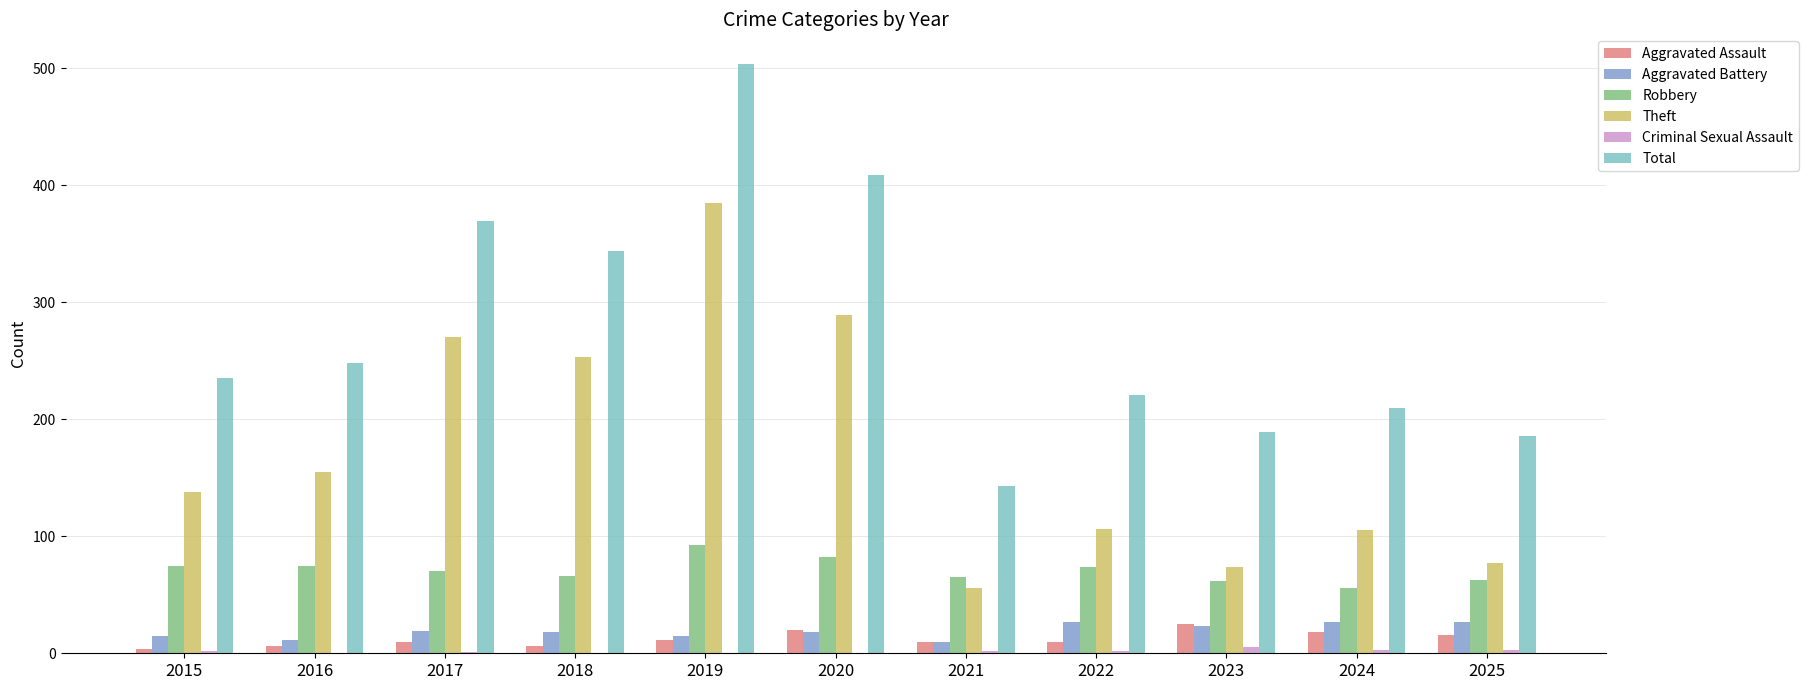

What is the spread (max minus min) of values at 2015?

233